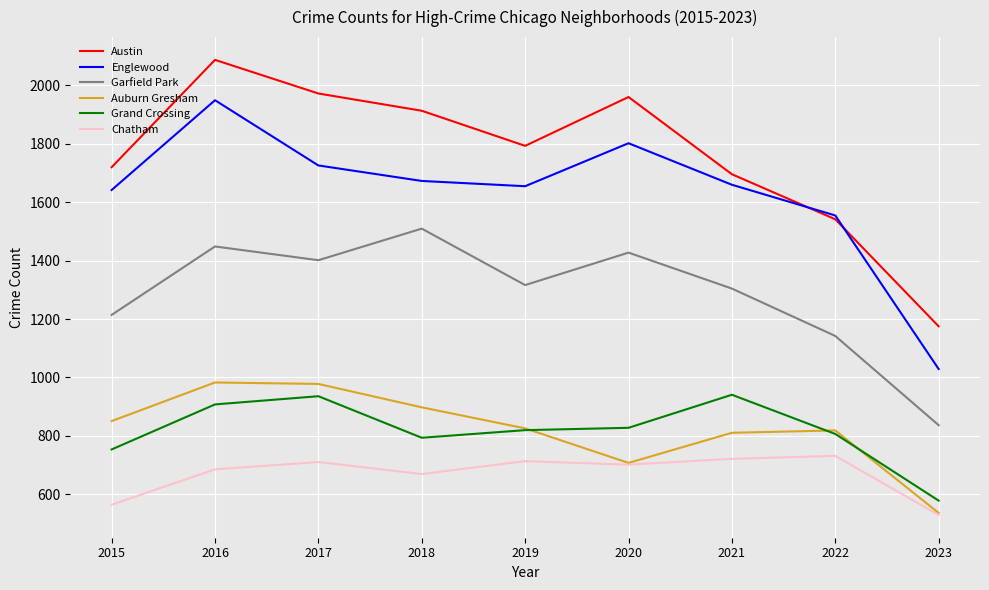

Which category has the highest value across all series?

2016